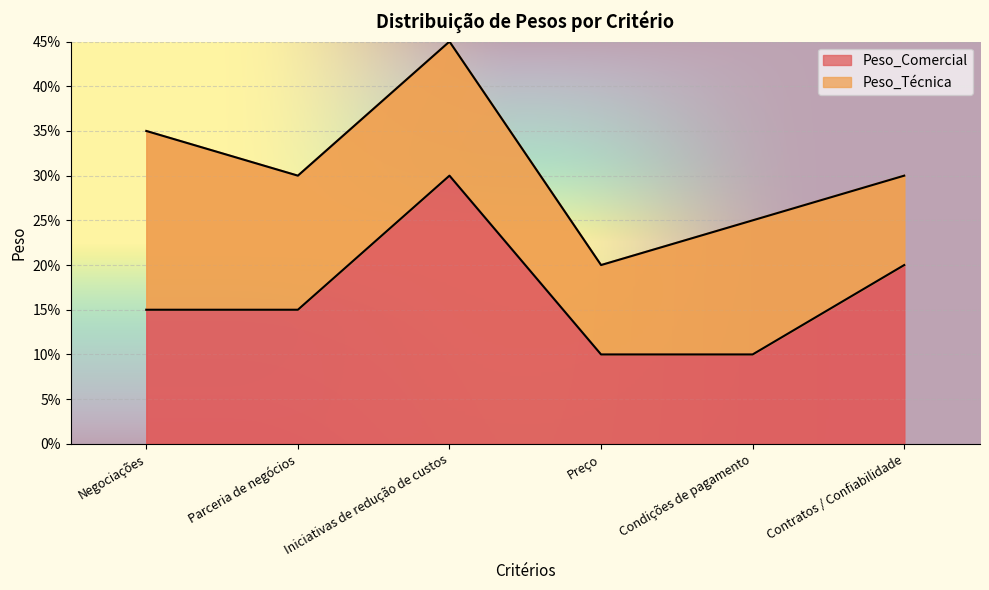

Where is the data nearest to the value 0?

Preço